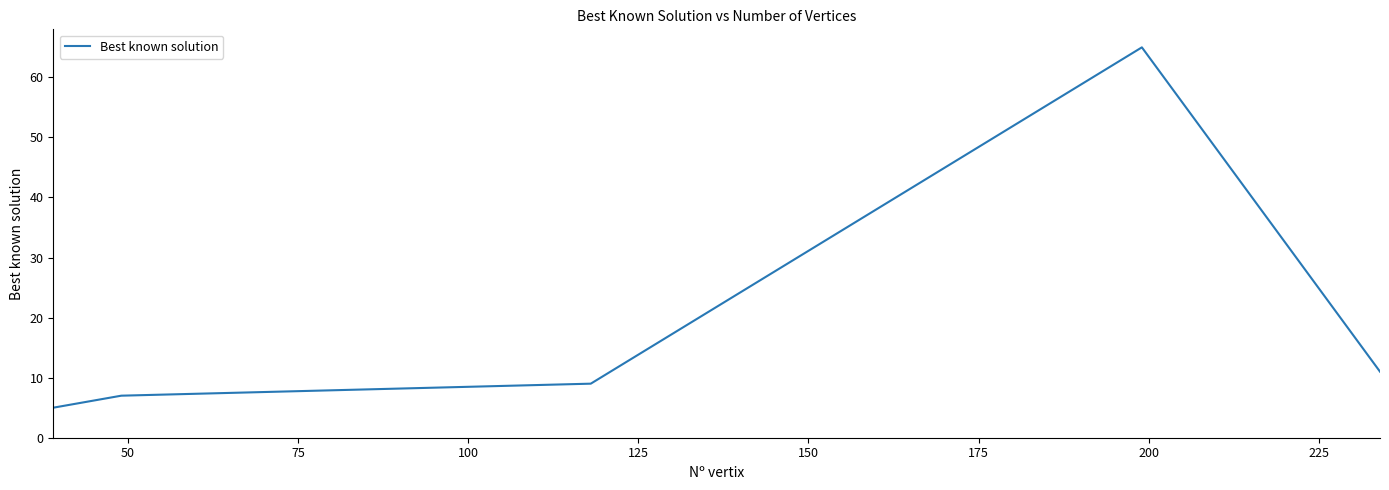

True or false: the data has more than 0 interior local peaks.

True